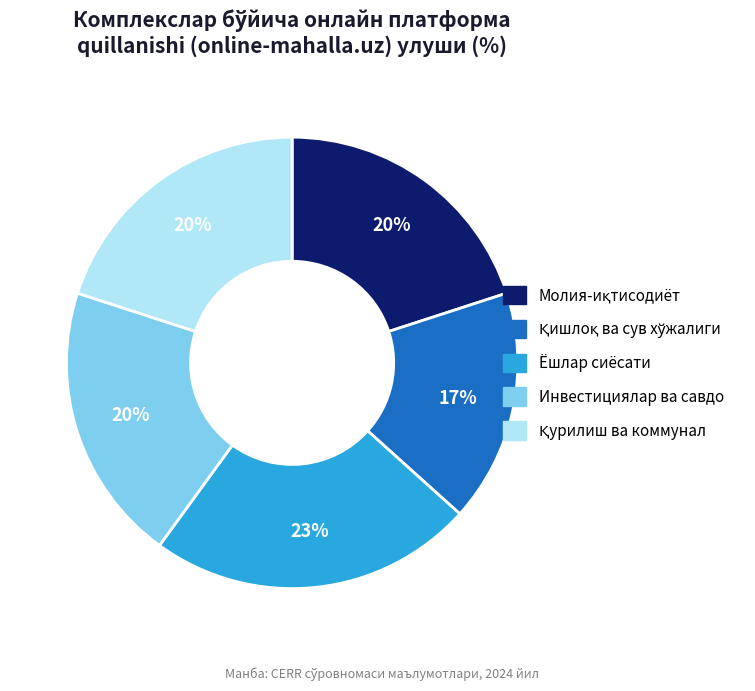

Is there a majority slice in this chart?

No